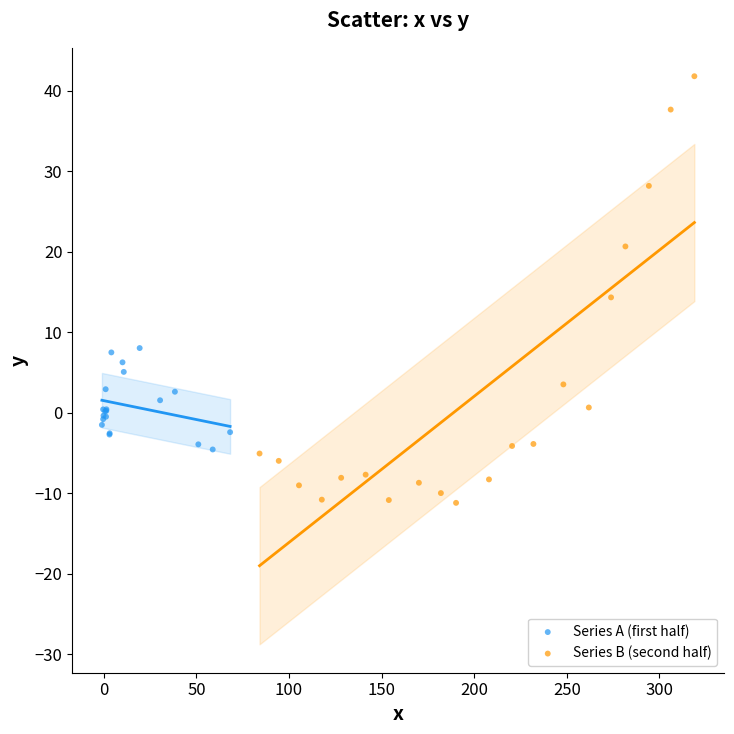

Which series has the largest Y range (max minus min)?

Series B (second half)